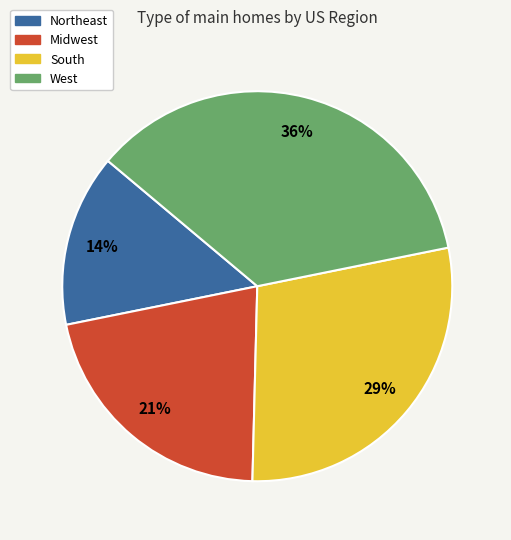

How many slices are in this pie chart?

4